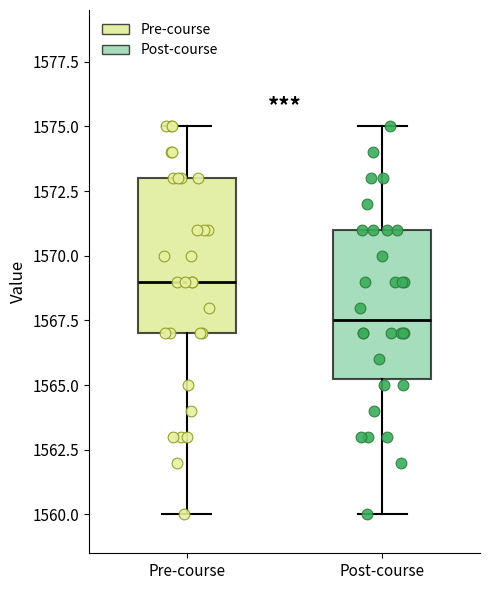

Where does the median line of the box for Pre-course sit on the y-axis? The values are not printed on the chart, so give them approximately, as read against the axis.

1569.0